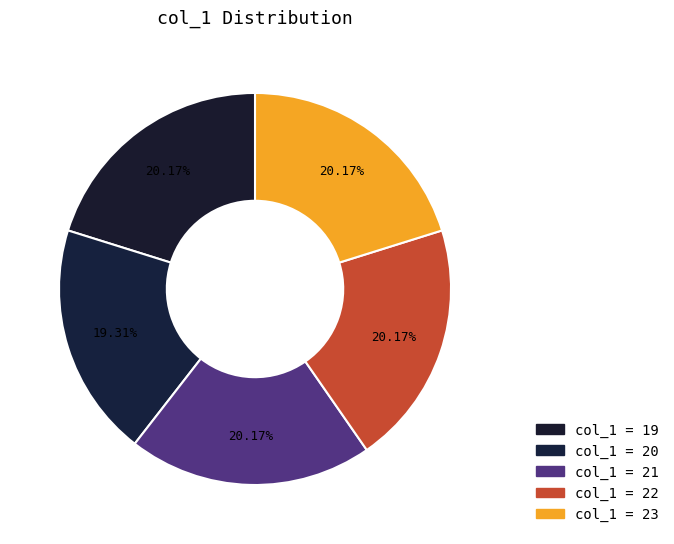

How many slices are in this pie chart?

5